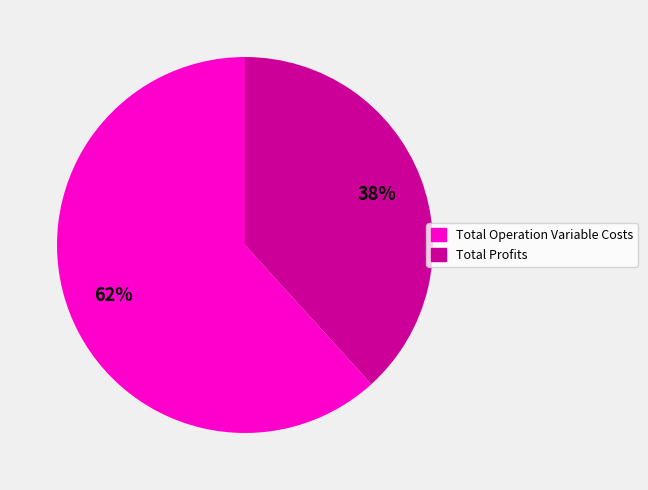

Do Total Operation Variable Costs and Total Profits together represent more than half of the pie?

Yes